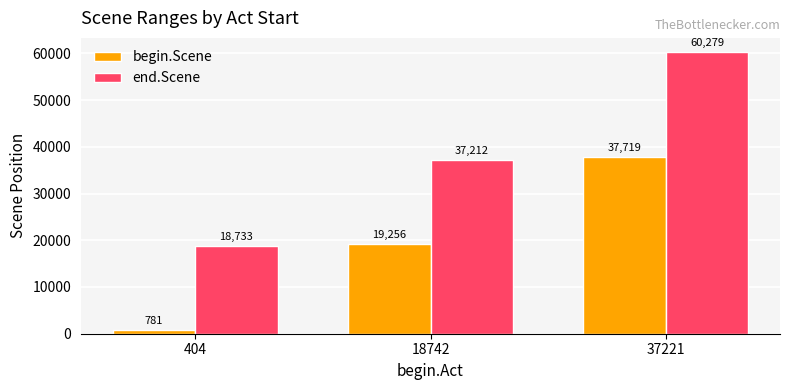

What is the sum of the end.Scene values at 404 and 37221?

79012